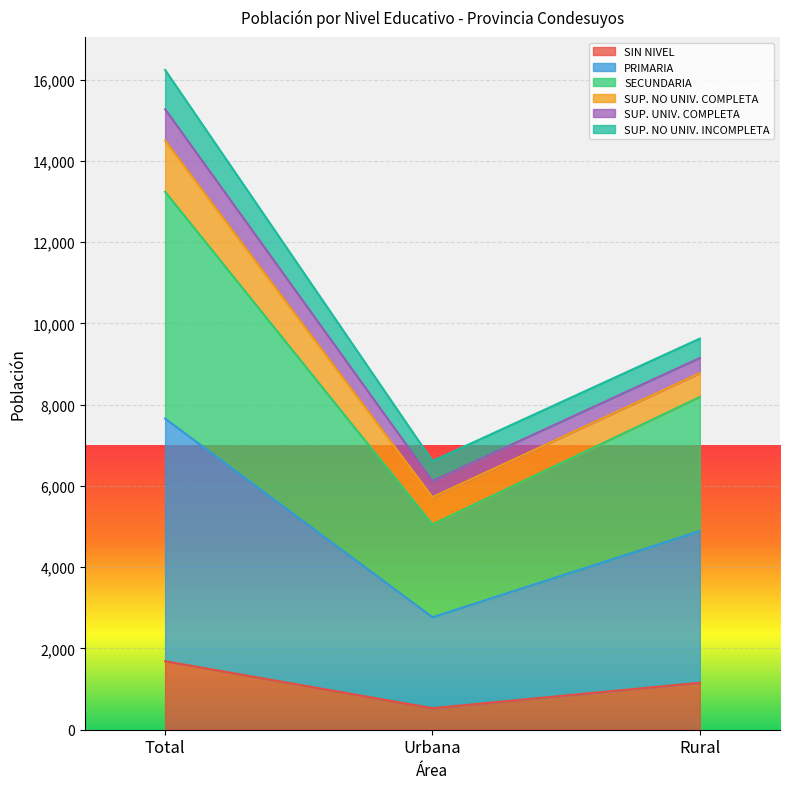

What is the approximate value of SIN NIVEL at Urbana?

530